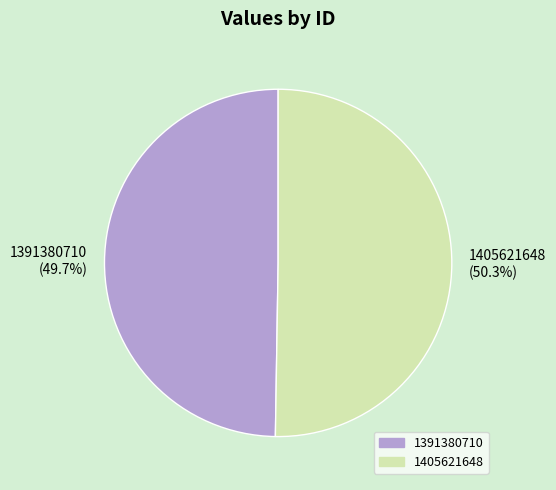

Which slice is the largest?

1405621648